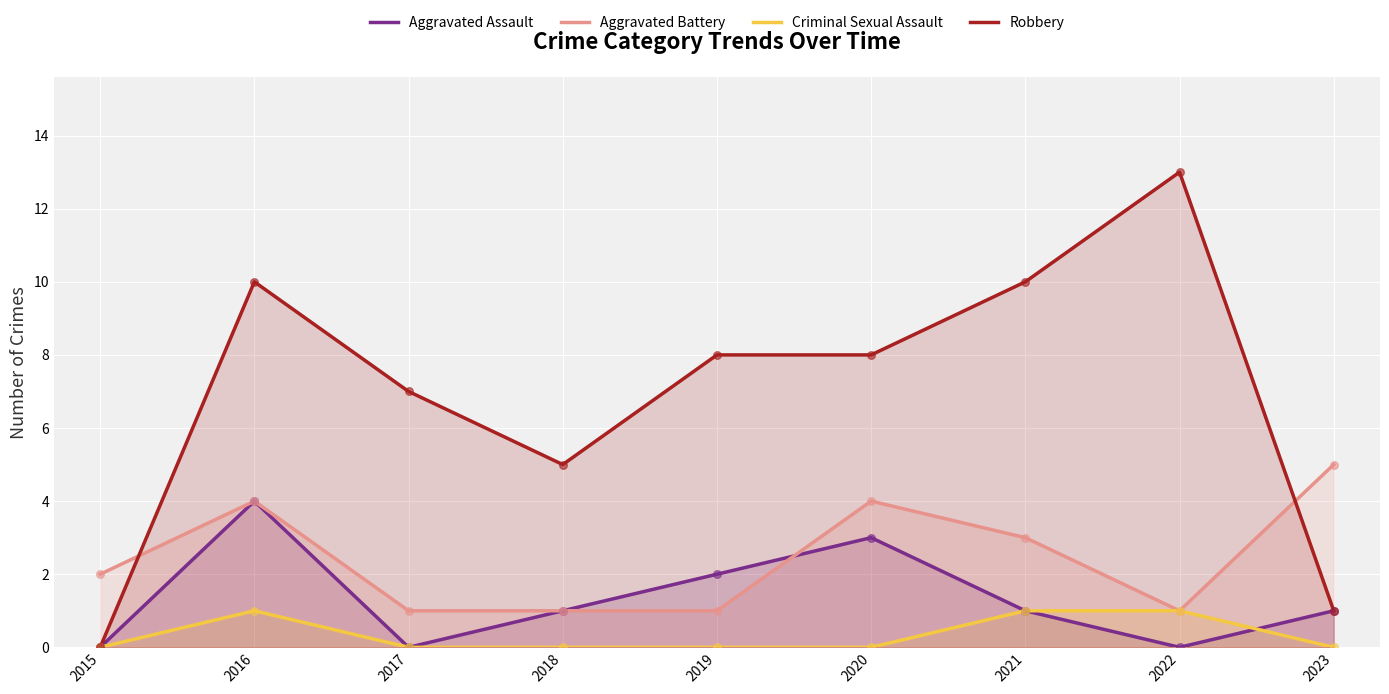

Which series contains the lowest Y value?

Aggravated Assault